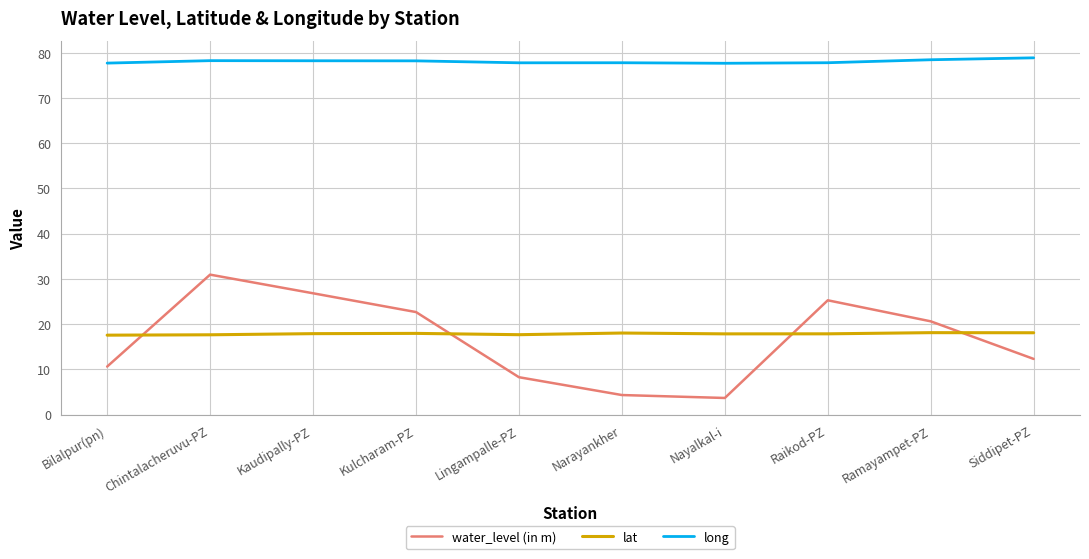

What position from the right is Nayalkal-i?

4